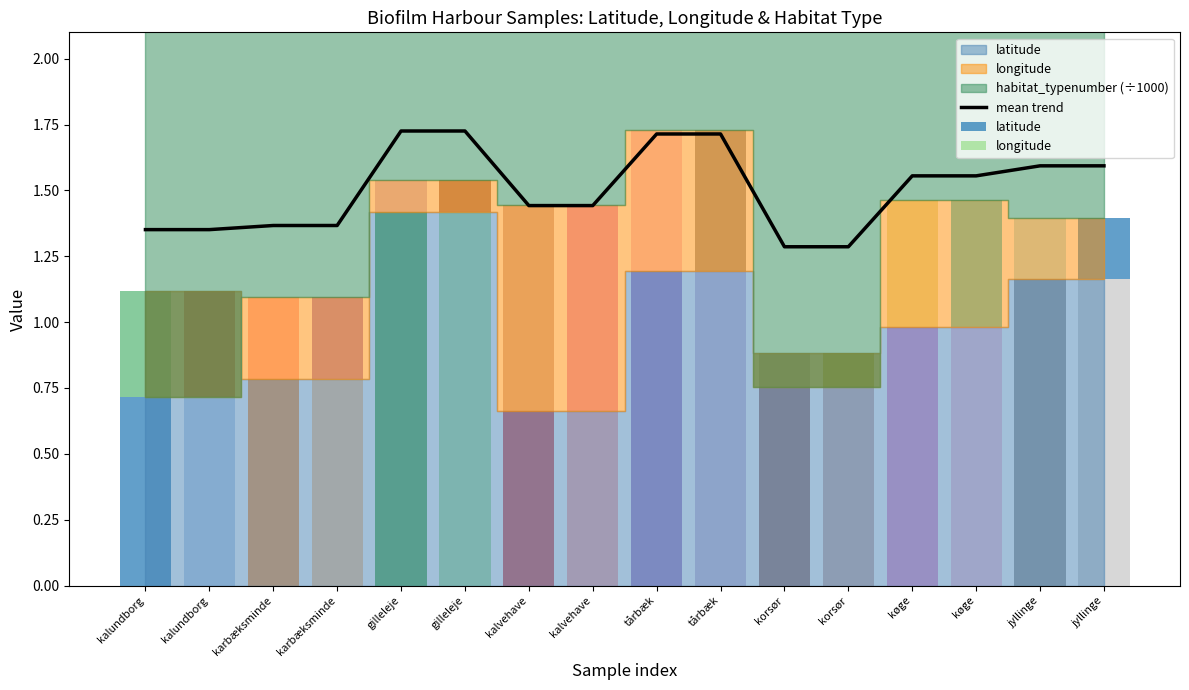

Reading left to right, extract all data points from this chart.

1.4	1.4	1.4	1.4	1.7	1.7	1.4	1.4	1.7	1.7	1.3	1.3	1.6	1.6	1.6	1.6